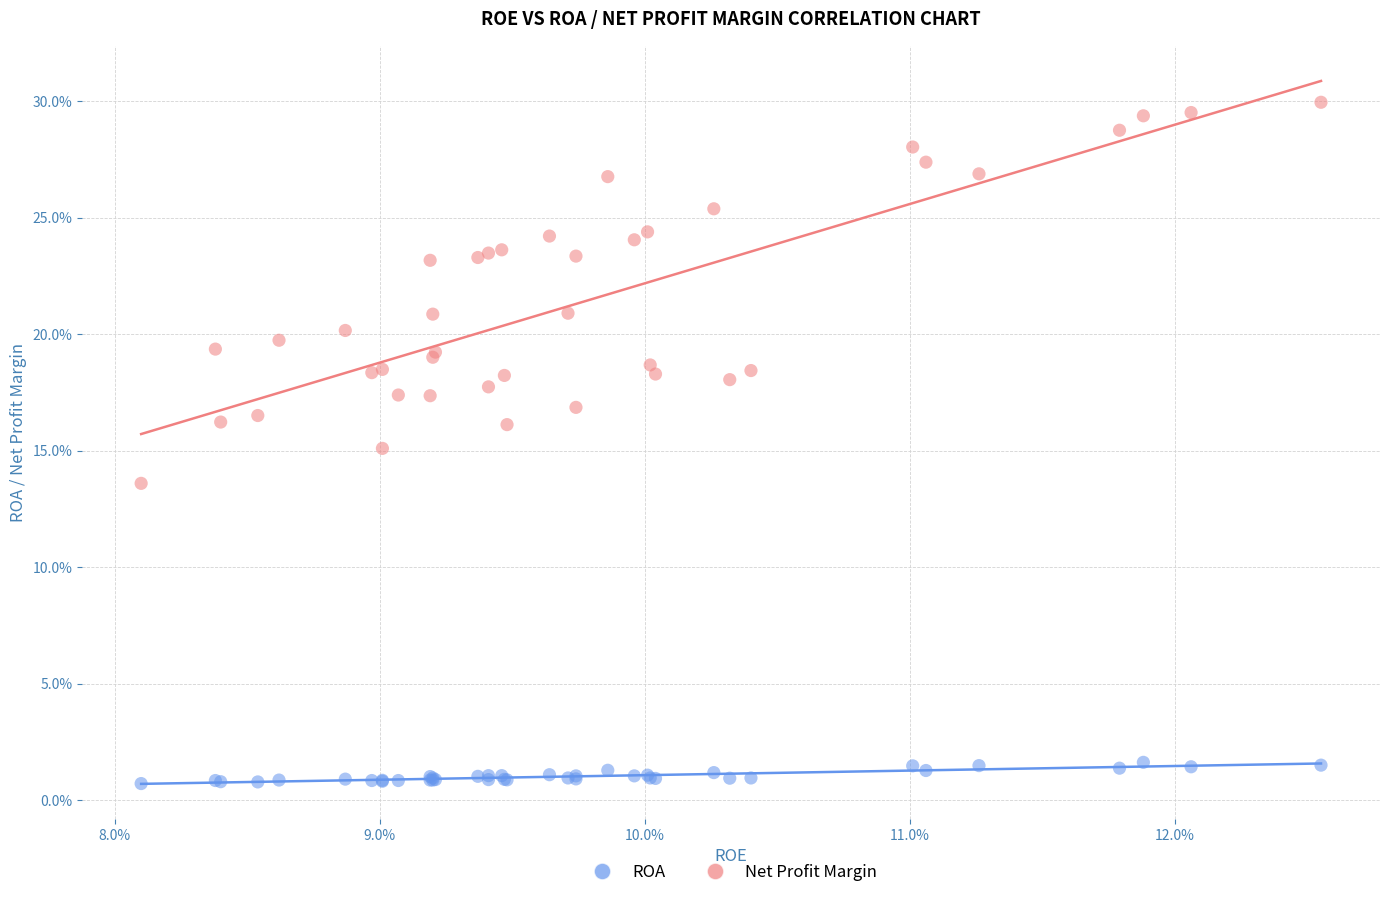

Which series has the widest spread of Y values?

Net Profit Margin